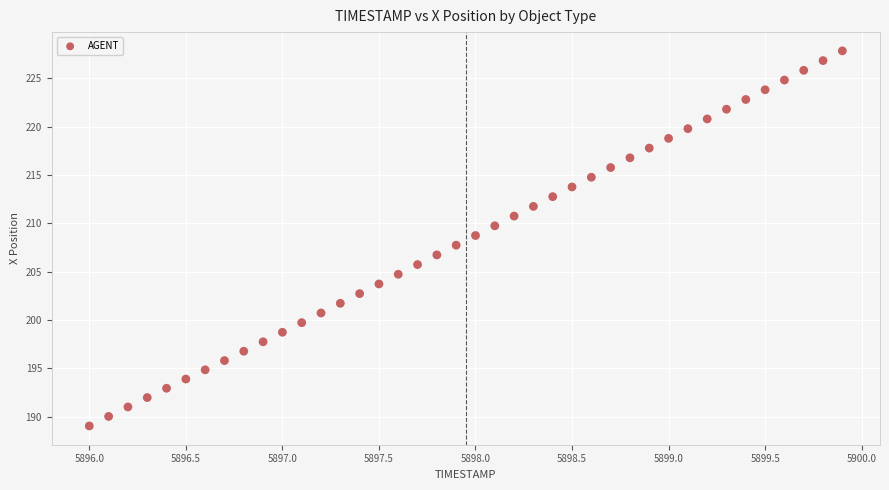

What is the range of Y values (max minus min)?

38.8